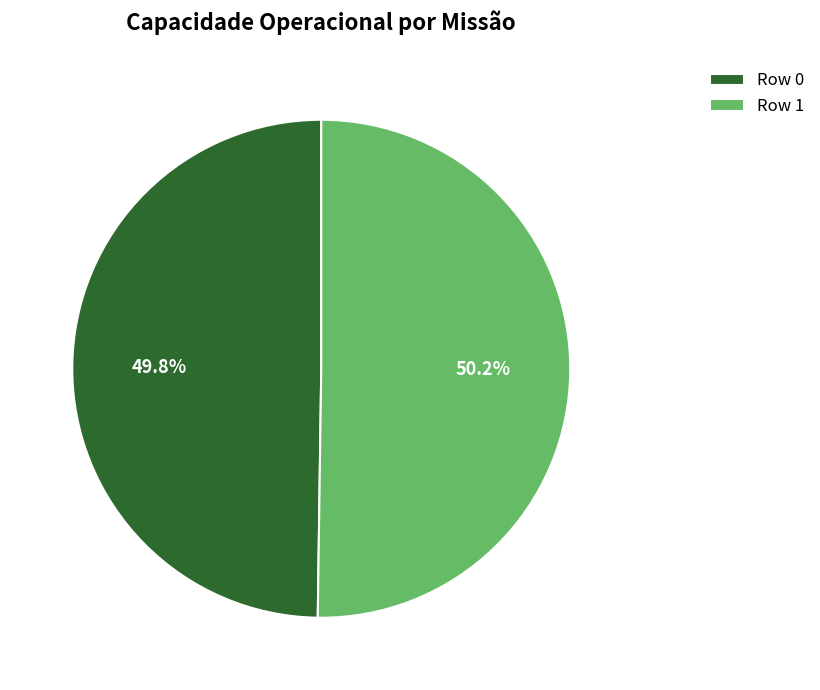

How many segments does this pie chart have?

2